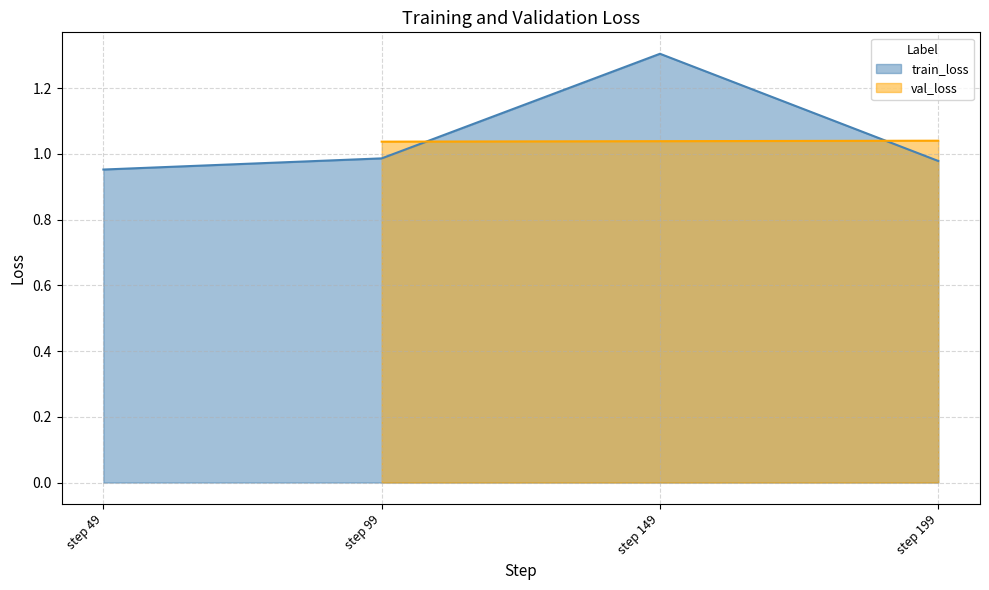

What is the sum of all values?

4.2